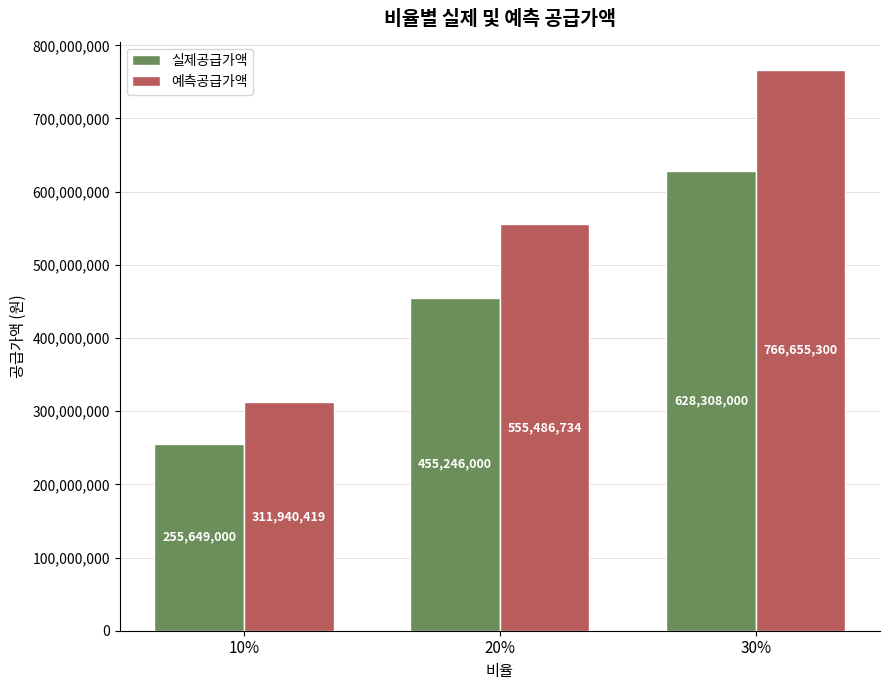

Are the bars horizontal?

No